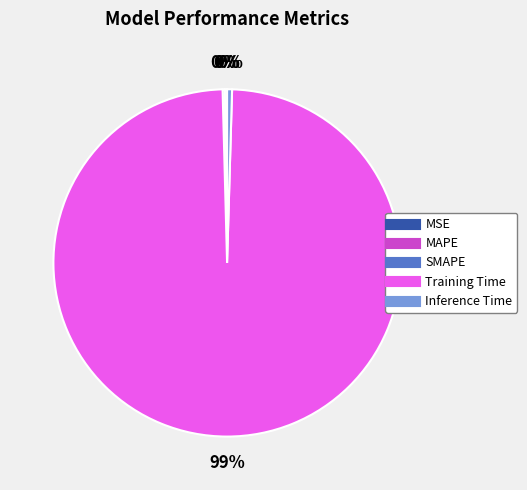

Do Inference Time and Training Time together represent more than half of the pie?

Yes